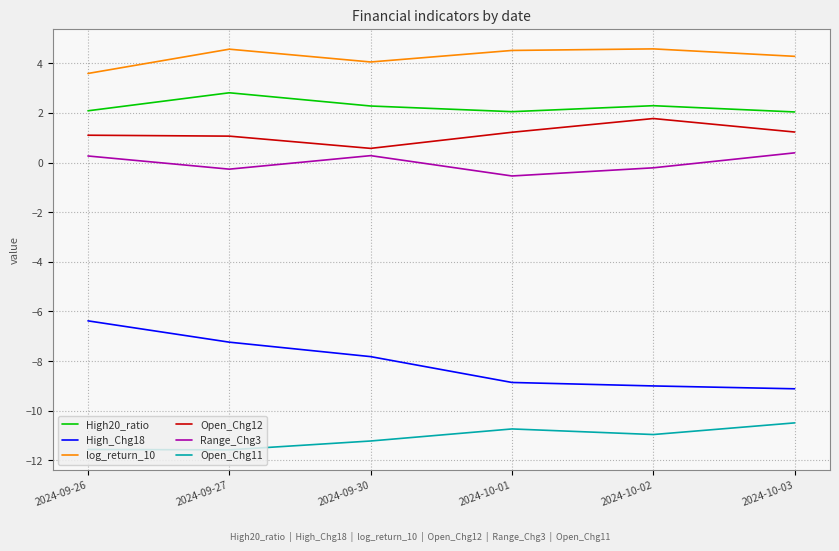

What is the difference between the second highest and second lowest values in the Range_Chg3 series?

0.5